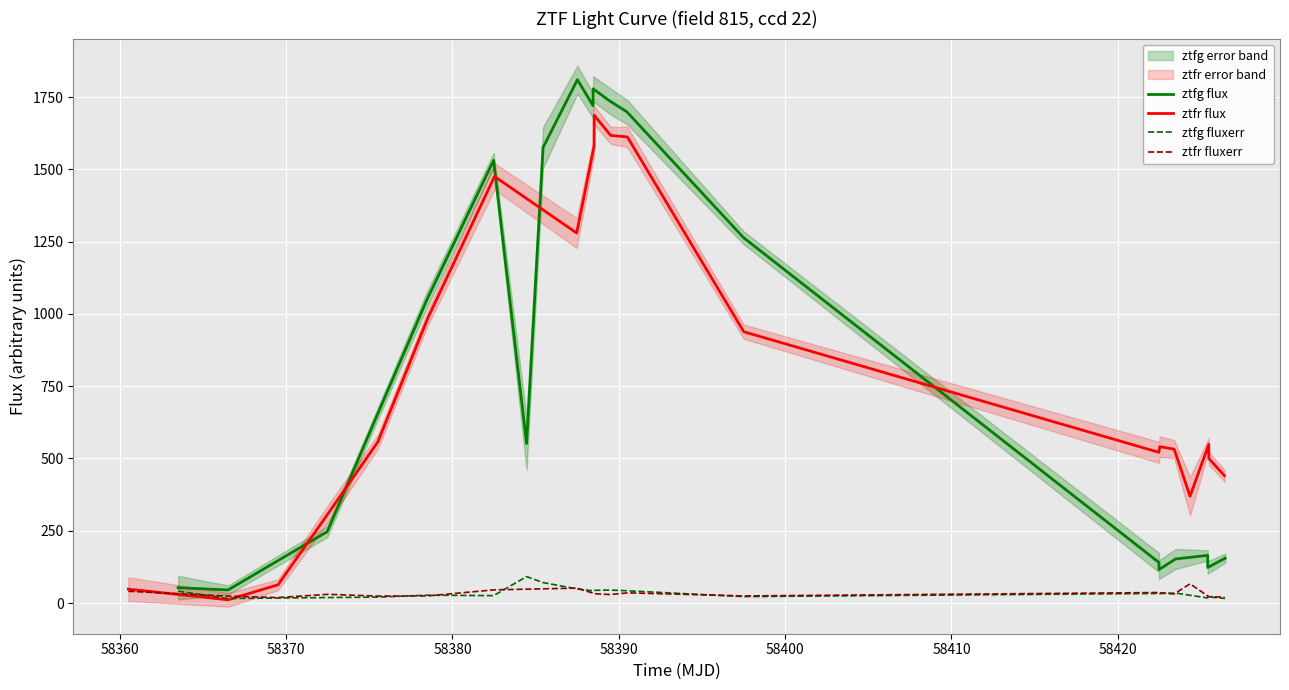

In ztfg fluxerr, how many points are lower than both neighbors (excluding endpoints)?

6